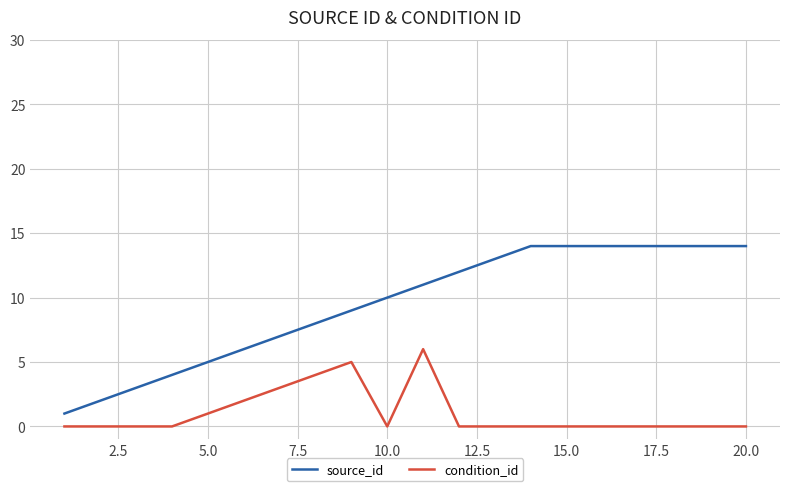

What is the highest value of the source_id series?

14